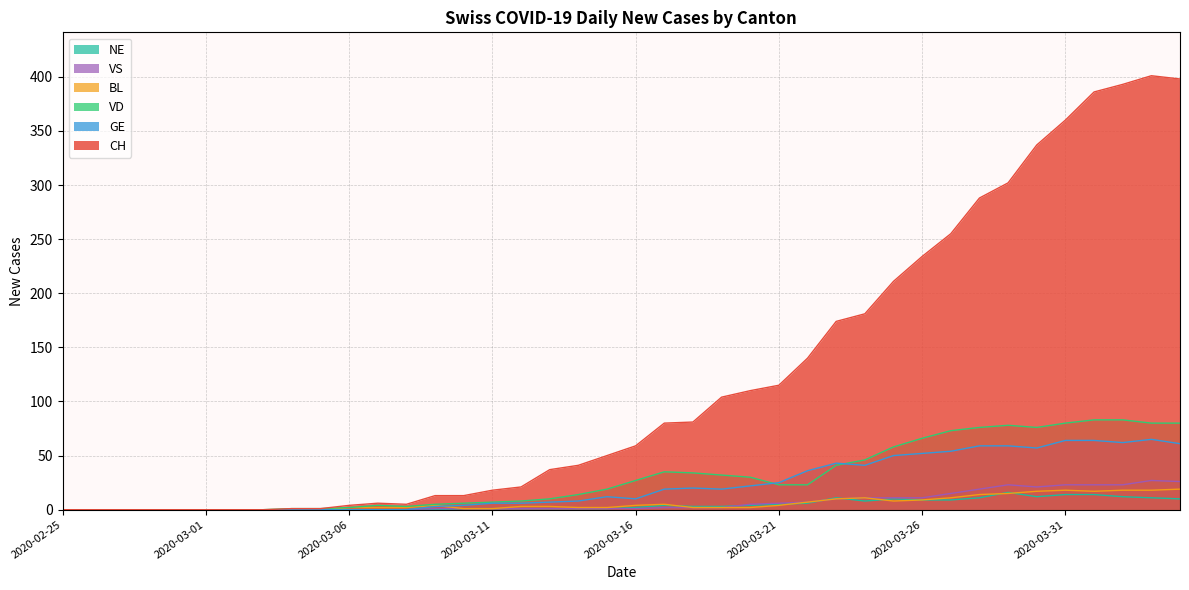

At which category is the sum across all series the highest?

2020-04-03